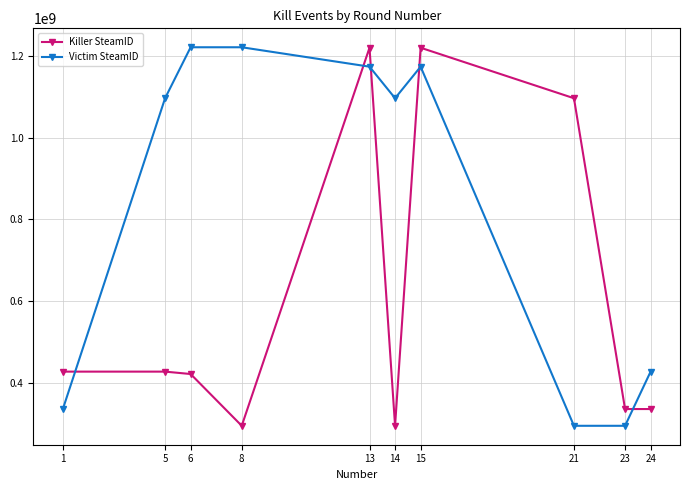

Count the number of data series in this chart.

2